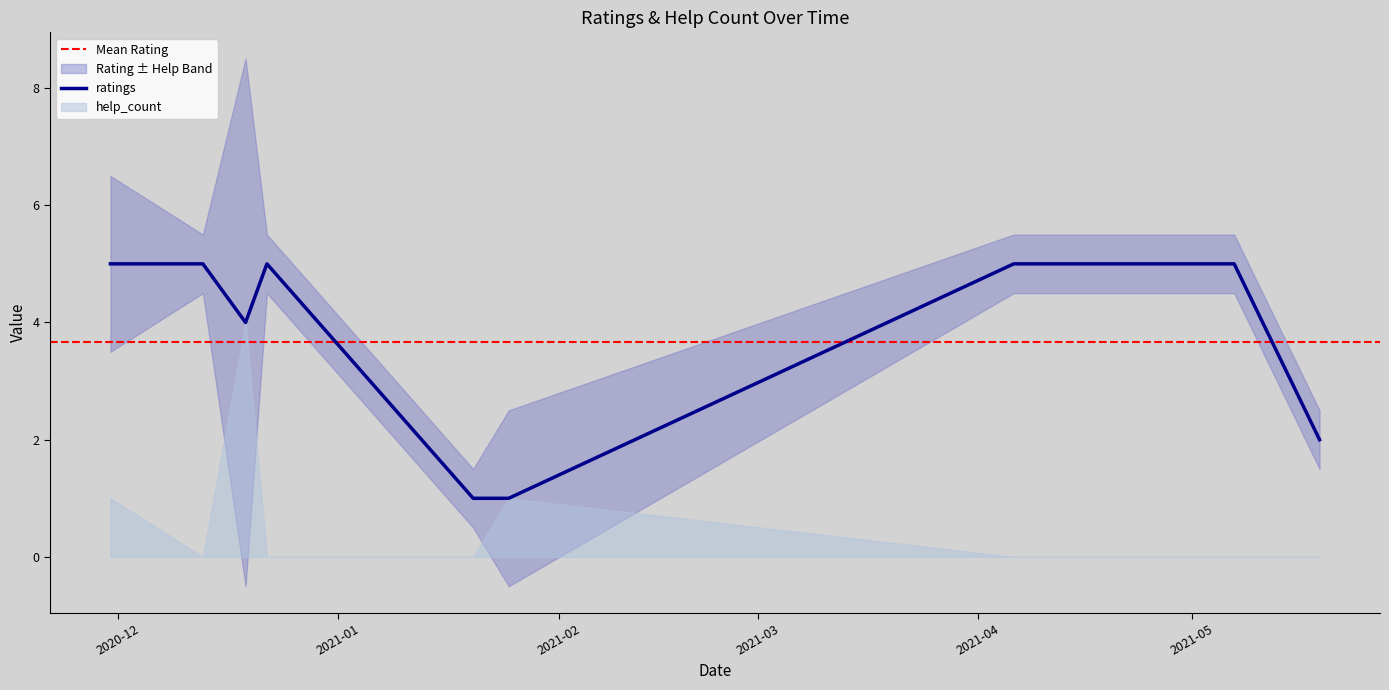

How many lines are shown in the chart?

2